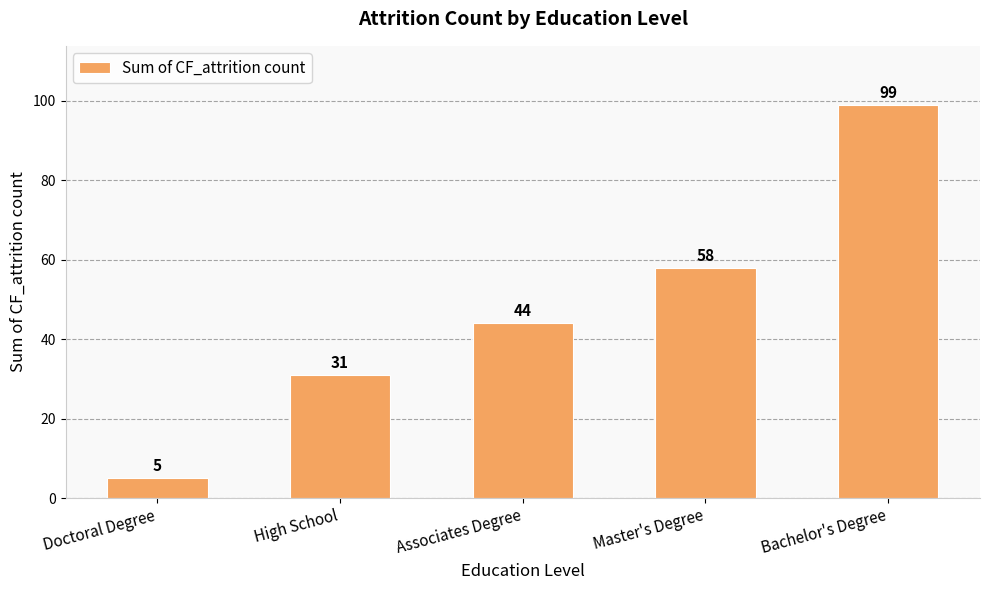

What position from the right is High School?

4